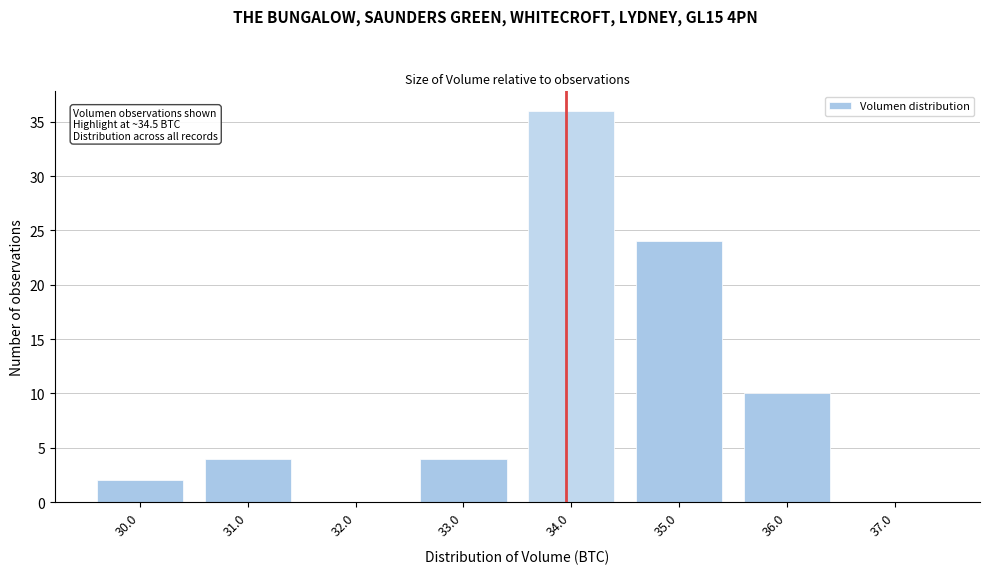

Reading left to right, transcribe all the data shown in this chart.

30.0=2	31.0=4	32.0=0	33.0=4	34.0=36	35.0=24	36.0=10	37.0=0